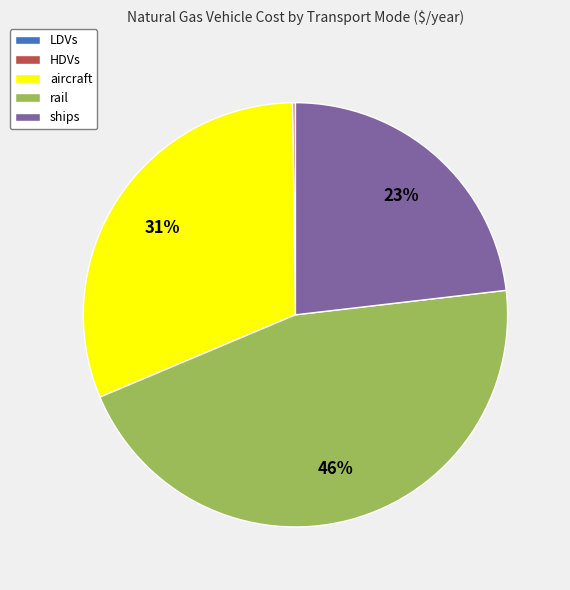

Which slice is the largest?

rail